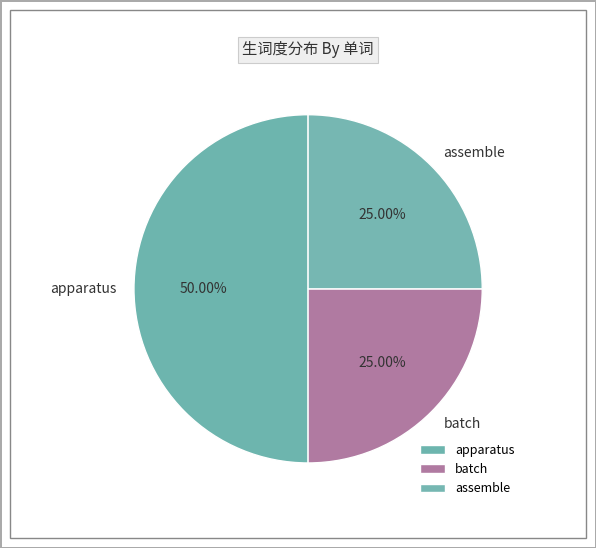

Does assemble represent more than half of the total?

No